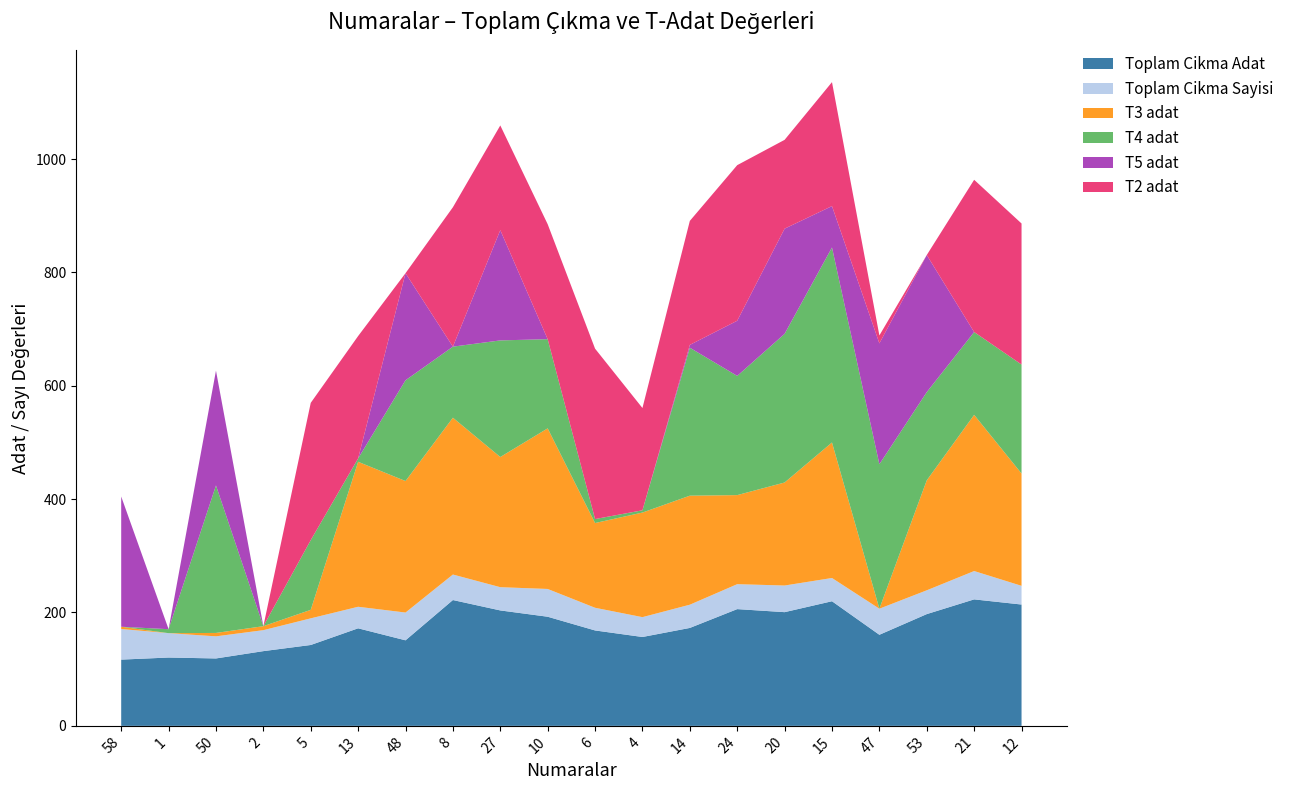

Reading left to right, what are all the values shown in this chart?

Toplam Cikma Adat: 116.9	120.5	118.9	131.8	142.7	172.1	150.9	222.0	203.6	192.5	168.3	156.8	172.8	206.0	200.6	219.9	160.7	197.2	223.1	214.1
Toplam Cikma Sayisi: 54.0	43.0	39.0	37.0	47.0	38.0	49.0	45.0	41.0	49.0	40.0	35.0	41.0	44.0	47.0	41.0	46.0	42.0	50.0	33.0
T3 adat: 4.0	0.0	6.0	7.0	15.0	255.8	232.0	276.7	229.6	283.3	149.5	184.5	192.3	157.1	181.7	239.1	0.0	194.0	275.5	198.1
T4 adat: 0.0	7.0	260.3	0.0	123.0	6.0	177.8	125.3	205.7	157.3	7.0	4.0	261.0	210.3	262.3	344.0	254.9	155.6	146.1	192.2
T5 adat: 229.8	0.0	202.4	0.0	0.0	0.0	188.9	0.0	194.5	0.0	0.0	0.0	5.0	97.3	185.5	73.0	213.2	241.9	0.0	0.0
T2 adat: 0.0	0.0	0.0	0.0	242.2	215.8	0.0	245.9	184.7	202.8	300.6	180.4	218.7	274.5	156.7	218.7	14.0	0.0	268.6	248.8